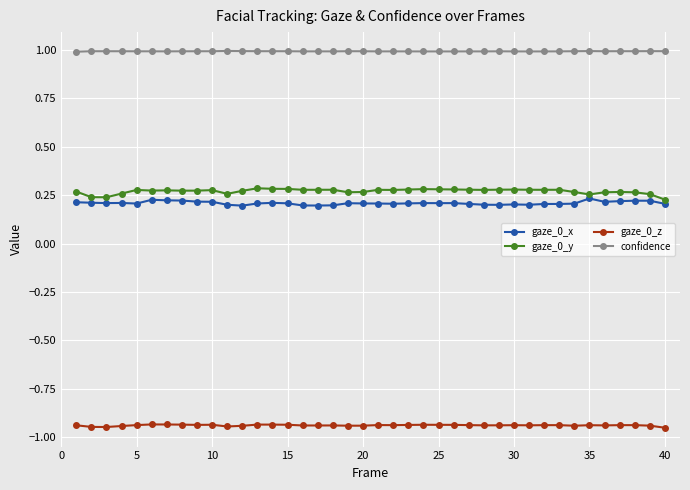

True or false: confidence and gaze_0_x cross at least once.

False